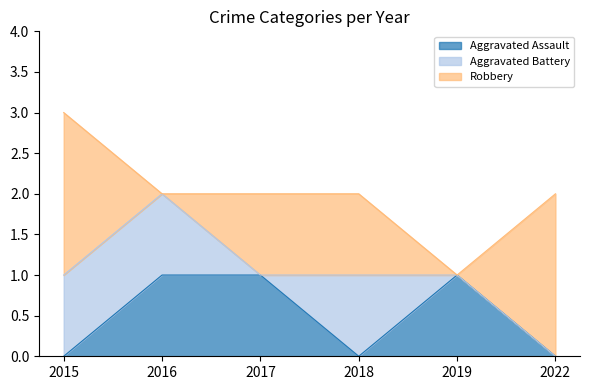

What is the total value across all series at 2018?

2